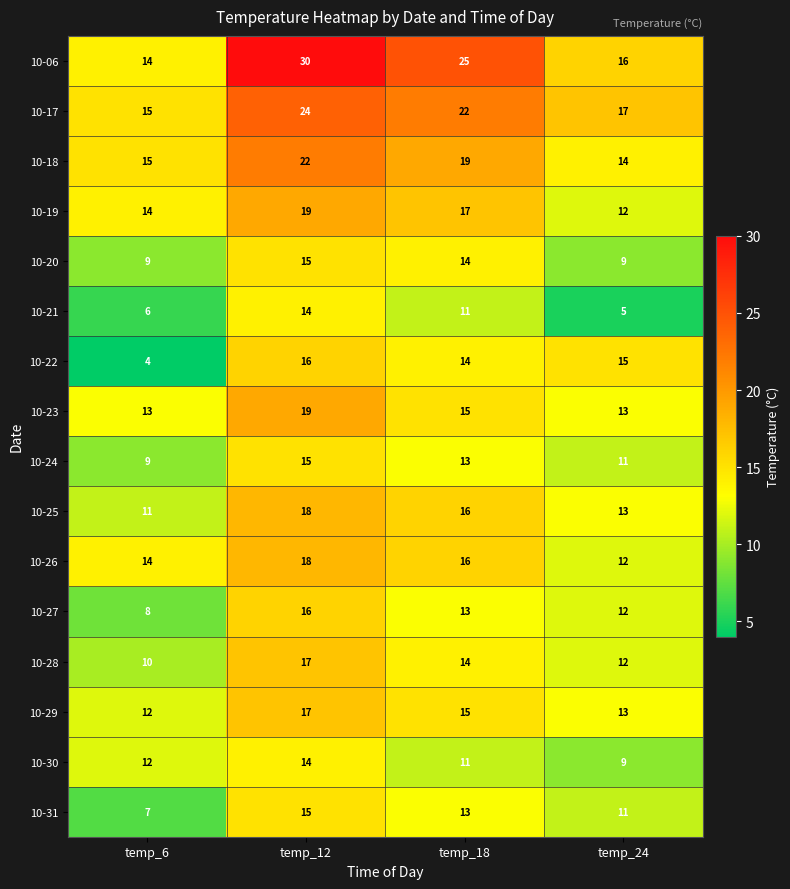

Rank the categories by 10-19 value from highest to lowest.

temp_12, temp_18, temp_6, temp_24